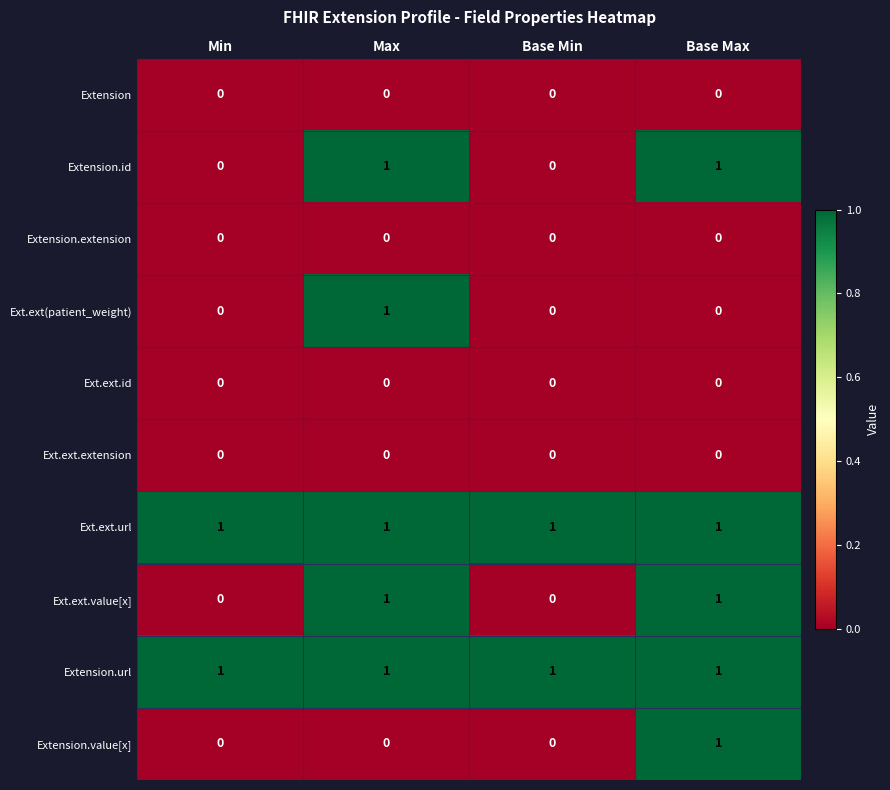

Count the Extension.id values in the range 0 to 1.

4